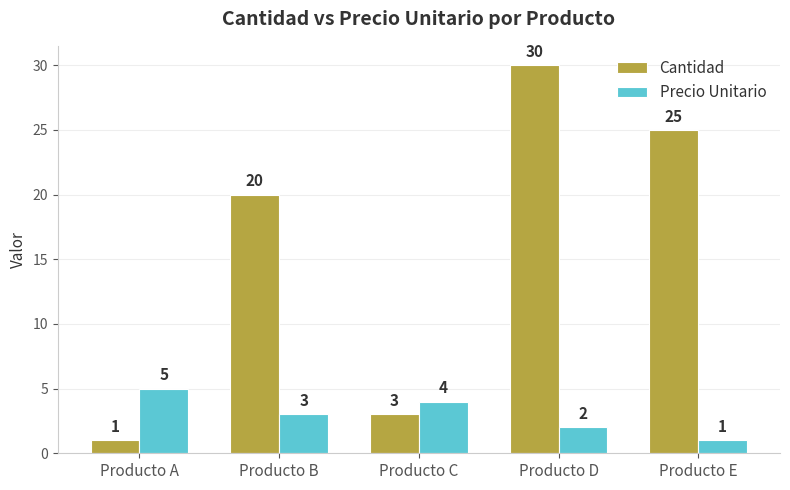

What is the maximum value for Precio Unitario?

5